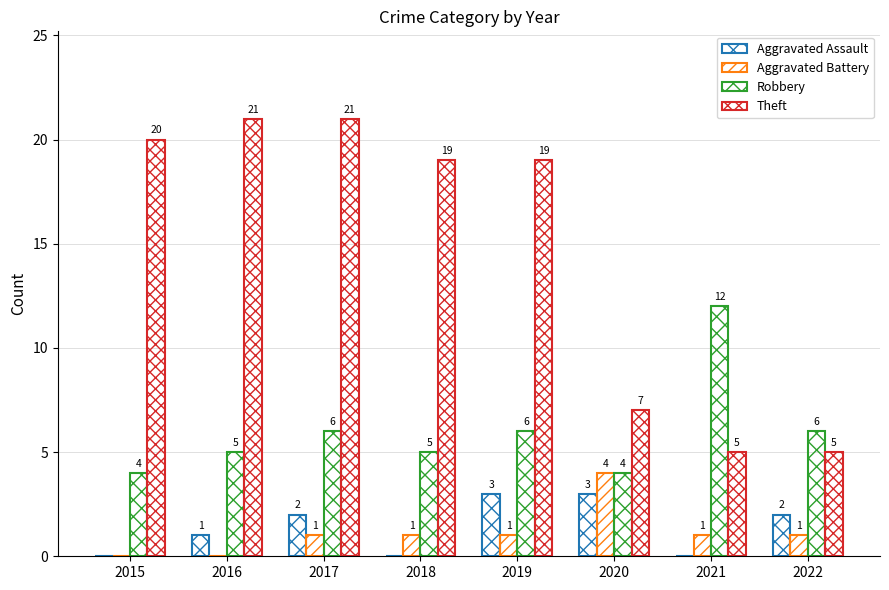

How many distinct data groups are displayed?

4